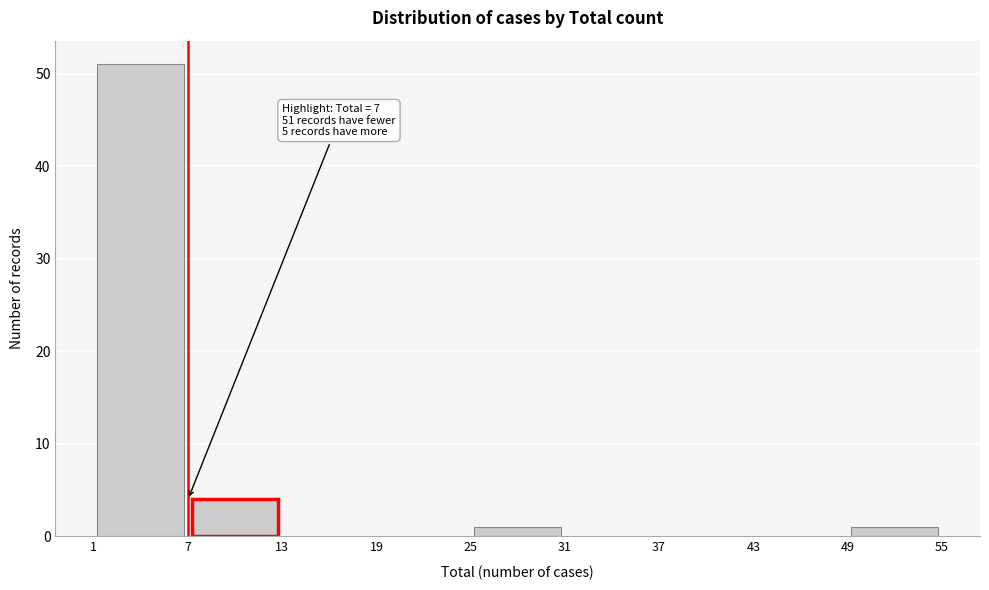

Over which range of the x-axis is the bar tallest?

1 to 7